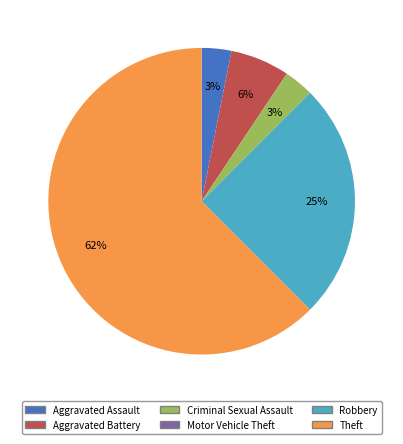

Which slice represents more than half of the pie?

Theft